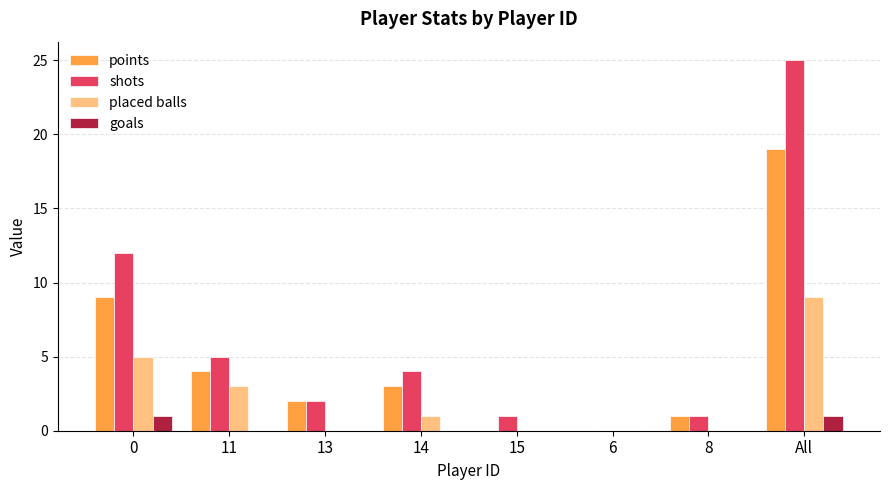

What is the sum of the points values at 11 and 0?

13